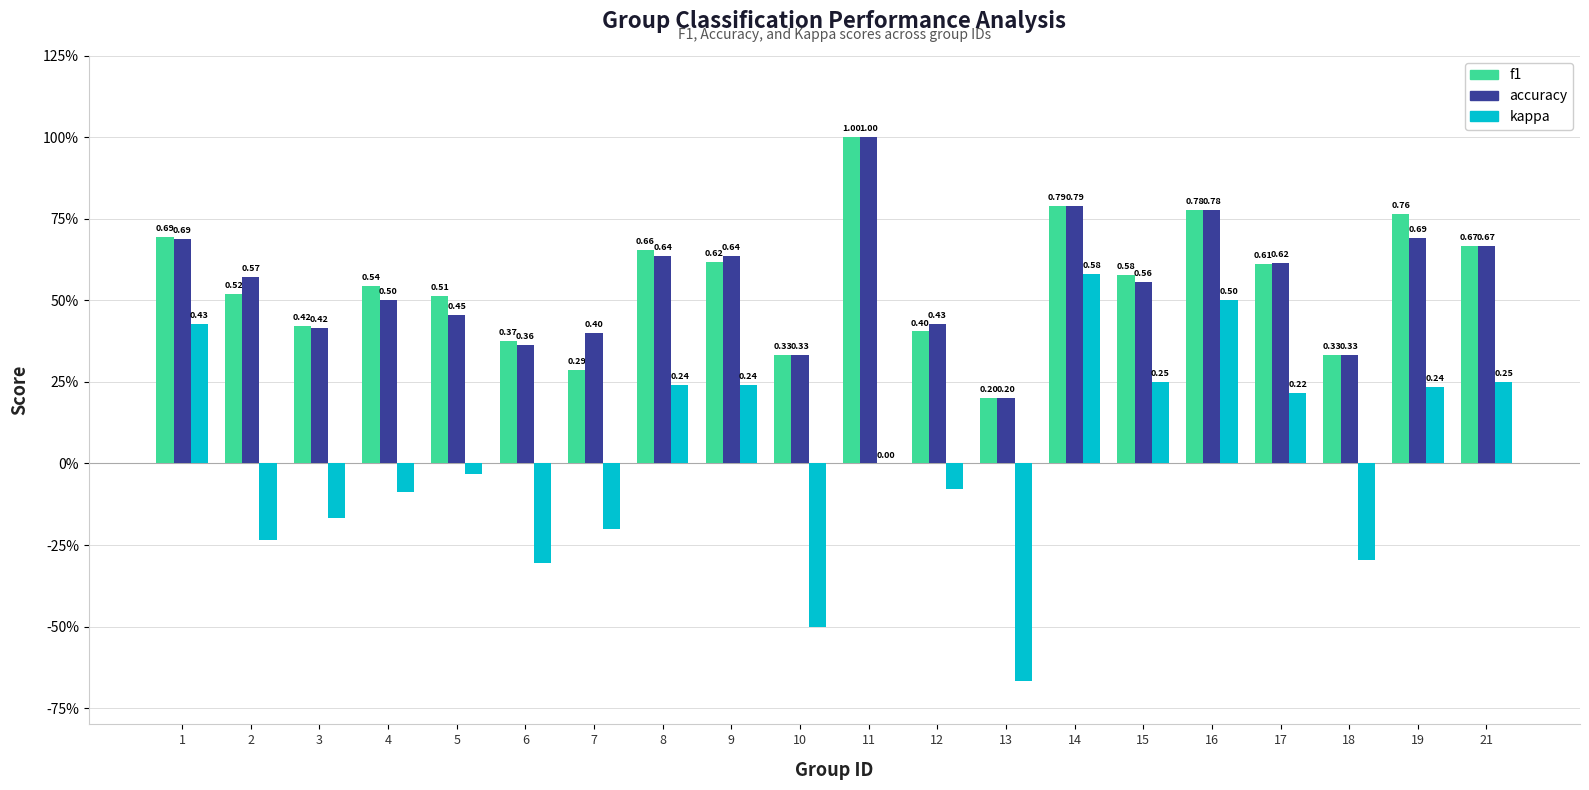

Are the bars horizontal?

No